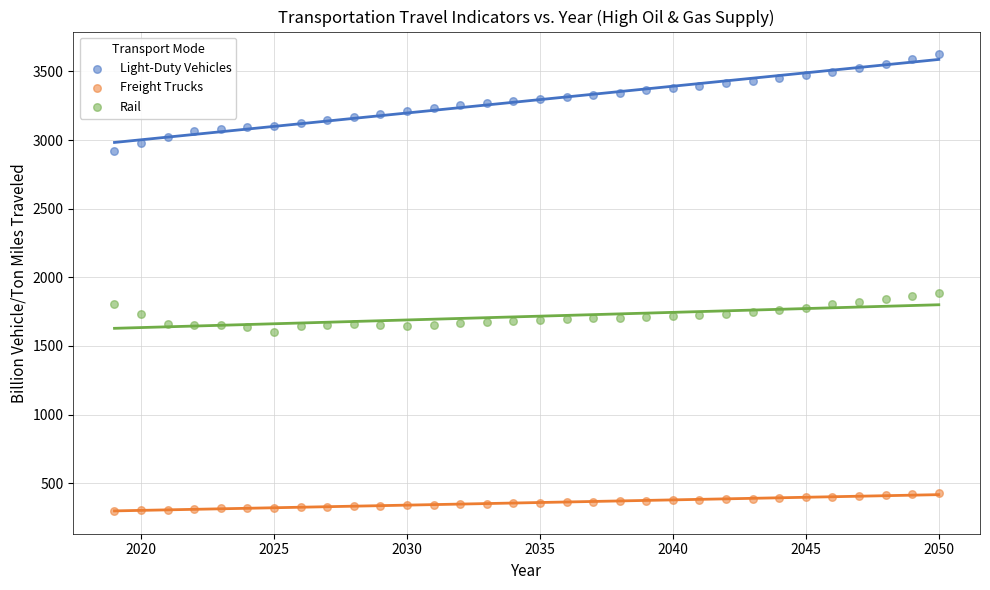

Which series has the widest spread of Y values?

Light-Duty Vehicles